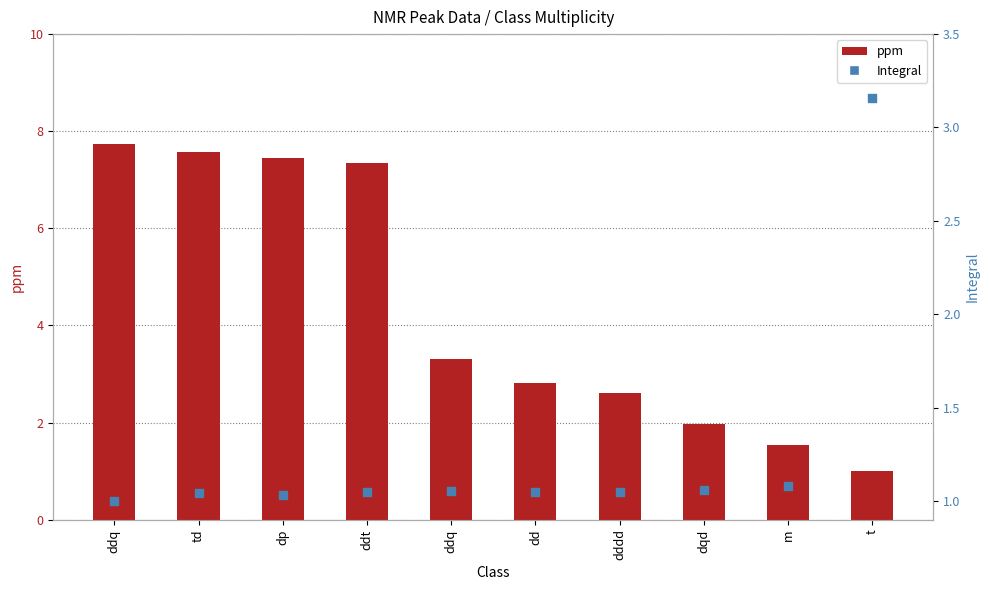

What are all the series names shown in the legend?

ppm, Integral